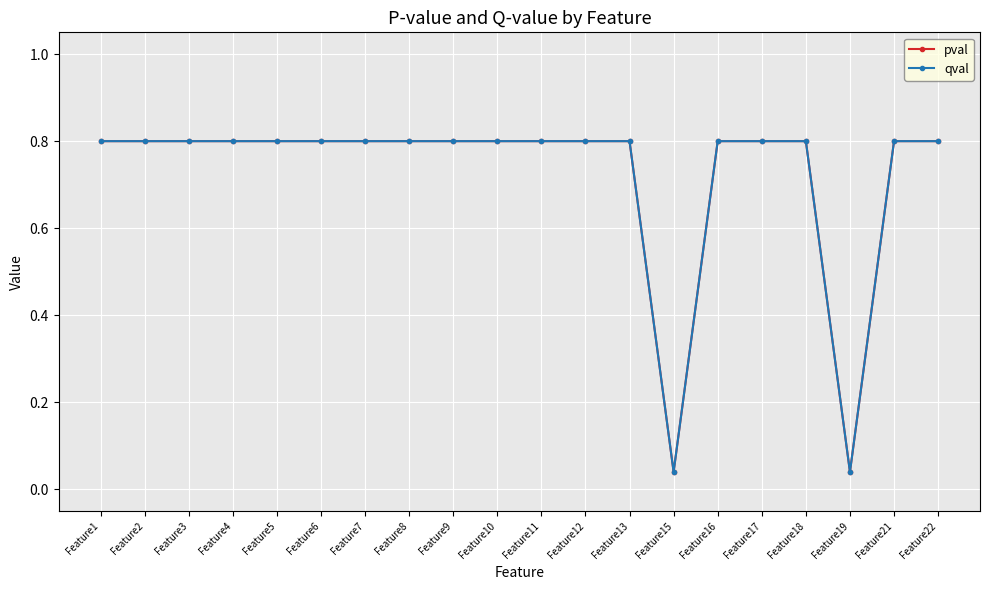

Does the chart have visible grid lines?

Yes